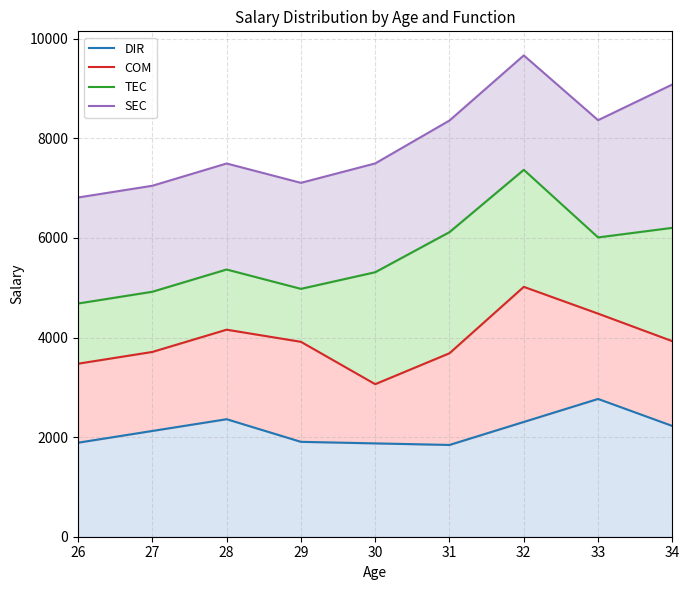

List the series in order of their peak value, lowest first.

DIR, COM, TEC, SEC